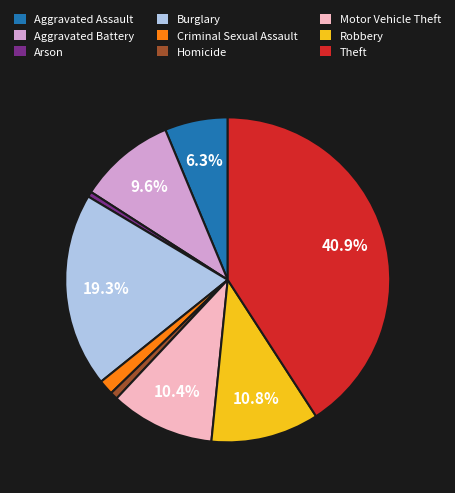

Between Aggravated Assault and Homicide, which is larger?

Aggravated Assault